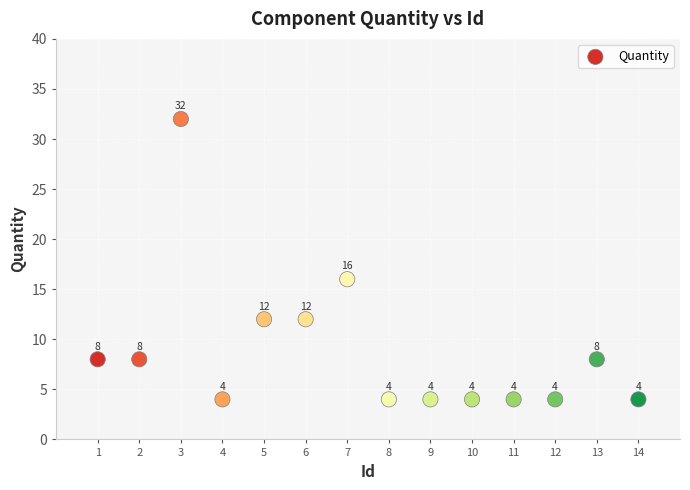

What Y value in the scatter plot is closest to 18?

16